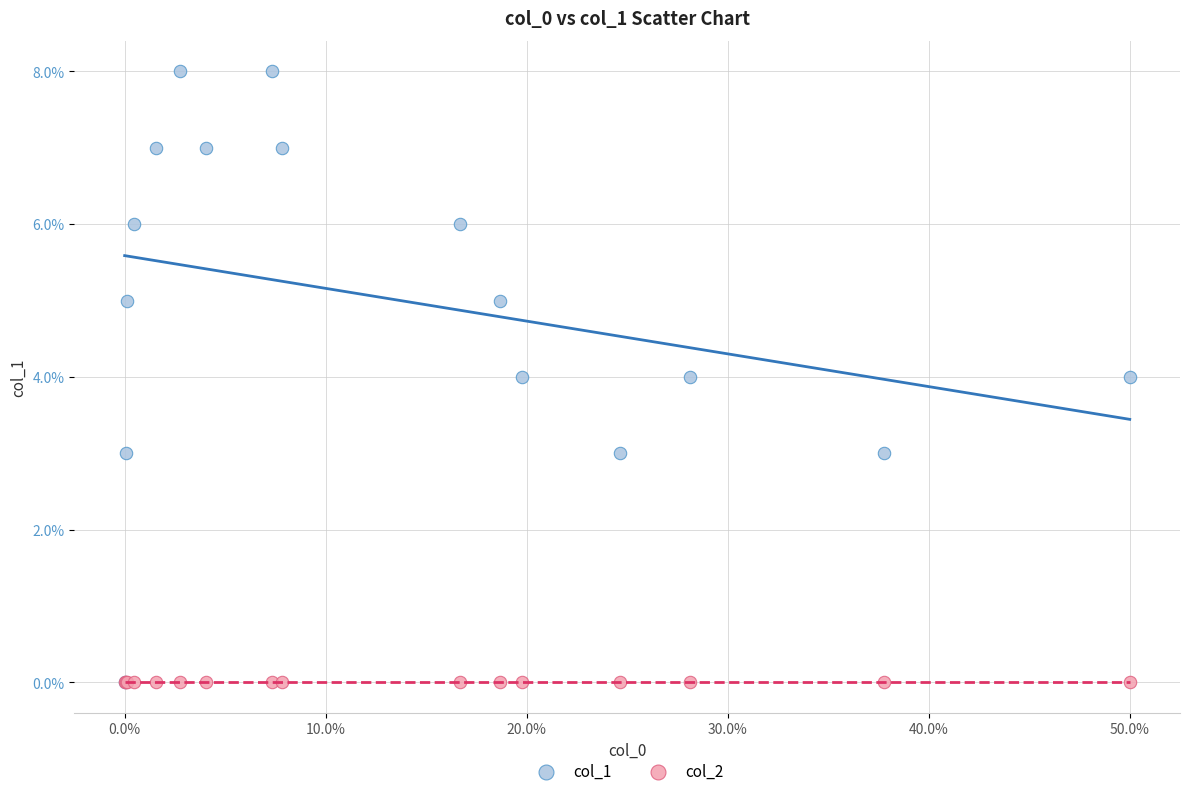

What are all the series names shown in the legend?

col_1, col_2